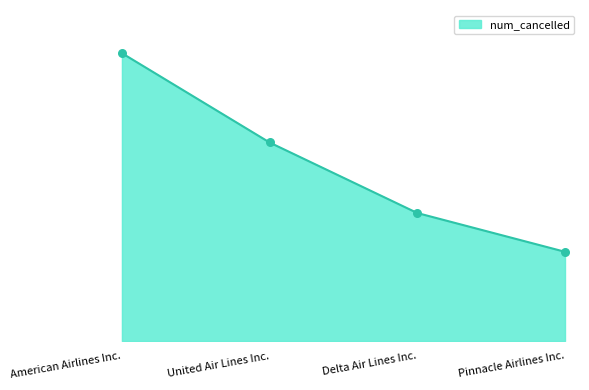

Approximately how many times larger is the value at United Air Lines Inc. compared to Delta Air Lines Inc.?

1.6